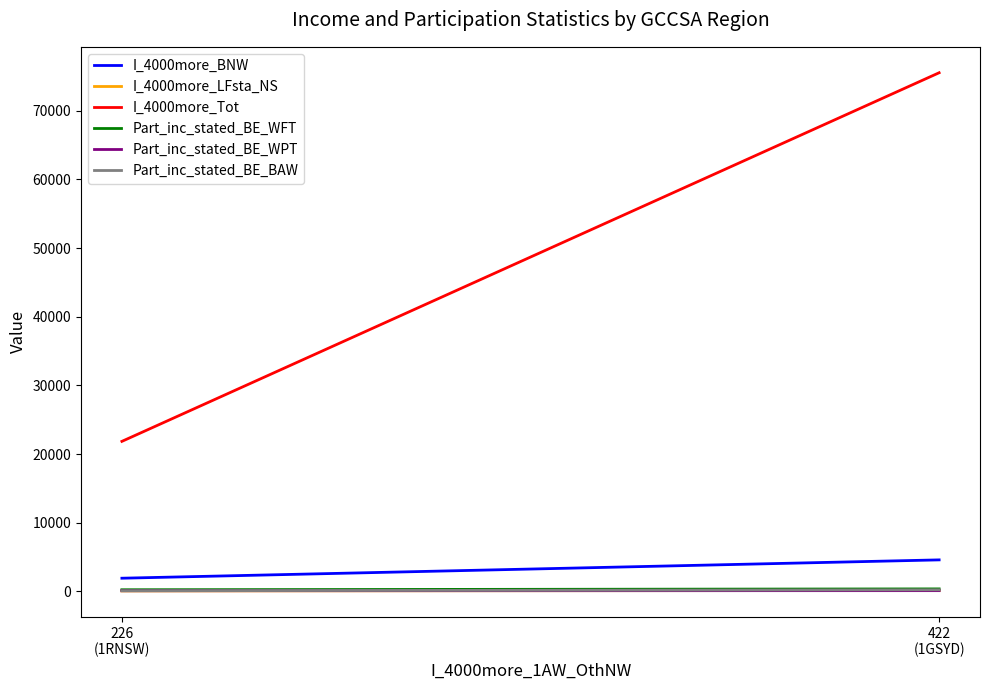

What is the sum of the I_4000more_Tot values at 226
(1RNSW) and 422
(1GSYD)?

97394